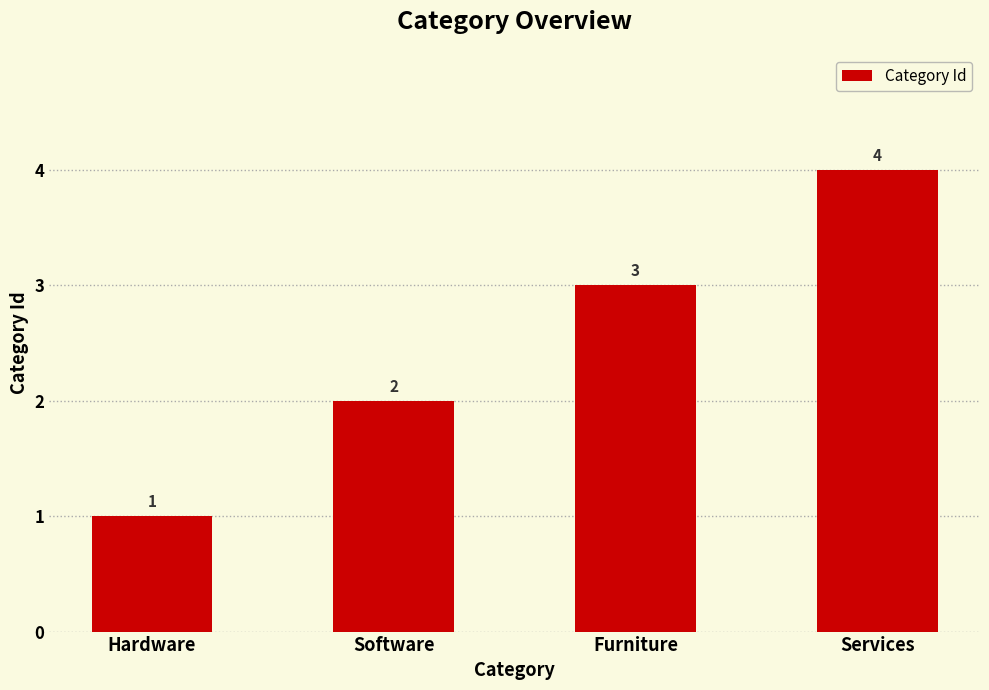

Count the number of data series in this chart.

1